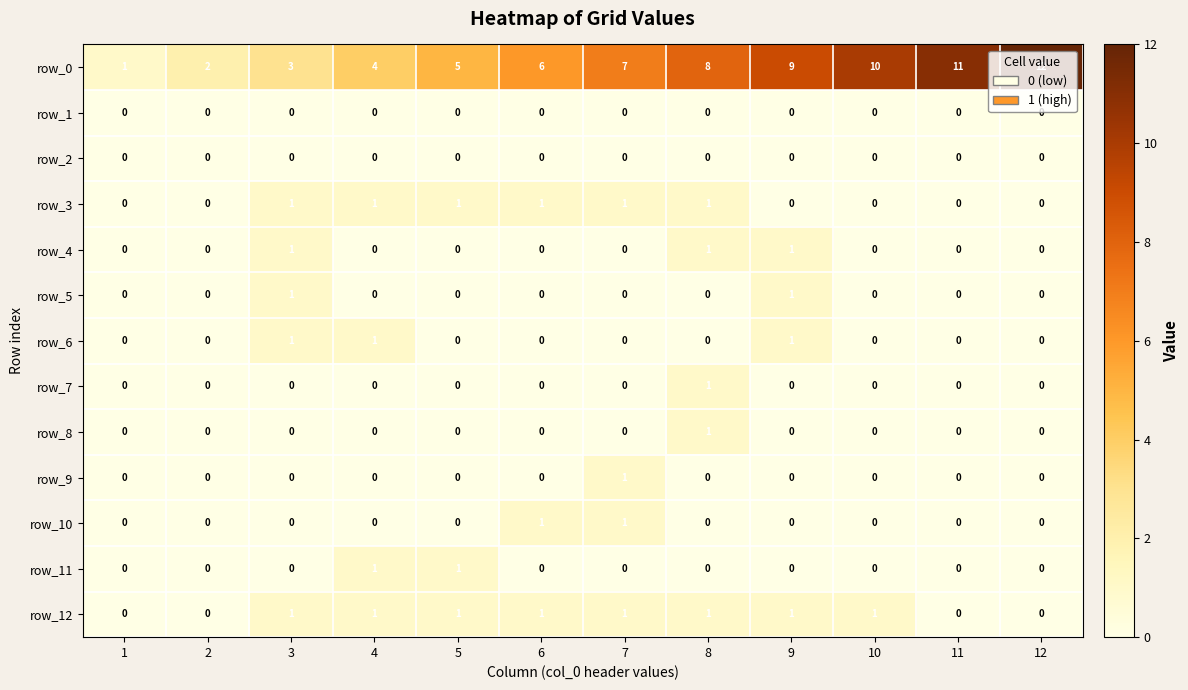

True or false: row_8 has a value of -1 at 10.

False